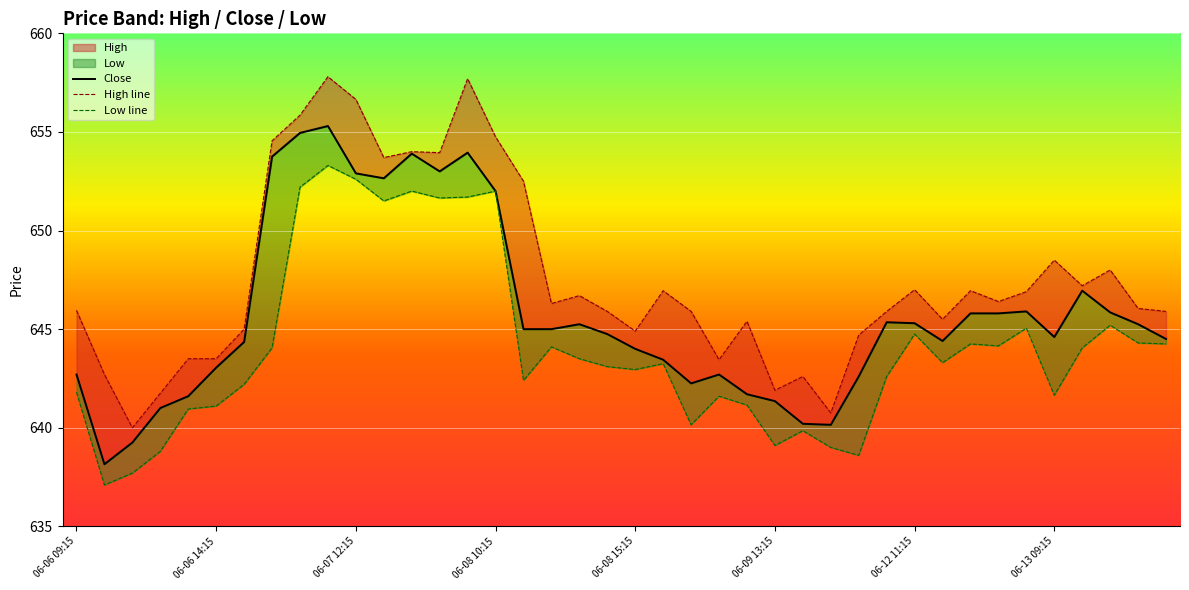

Which has a higher value, 26 or 10?

10